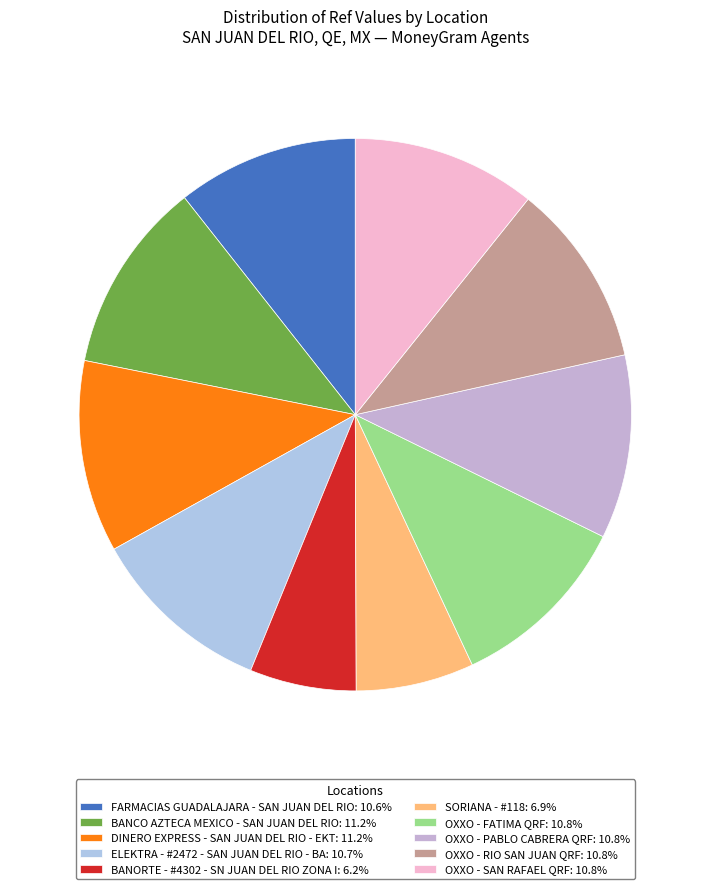

What portion of the pie excludes OXXO - RIO SAN JUAN QRF?

89.2%